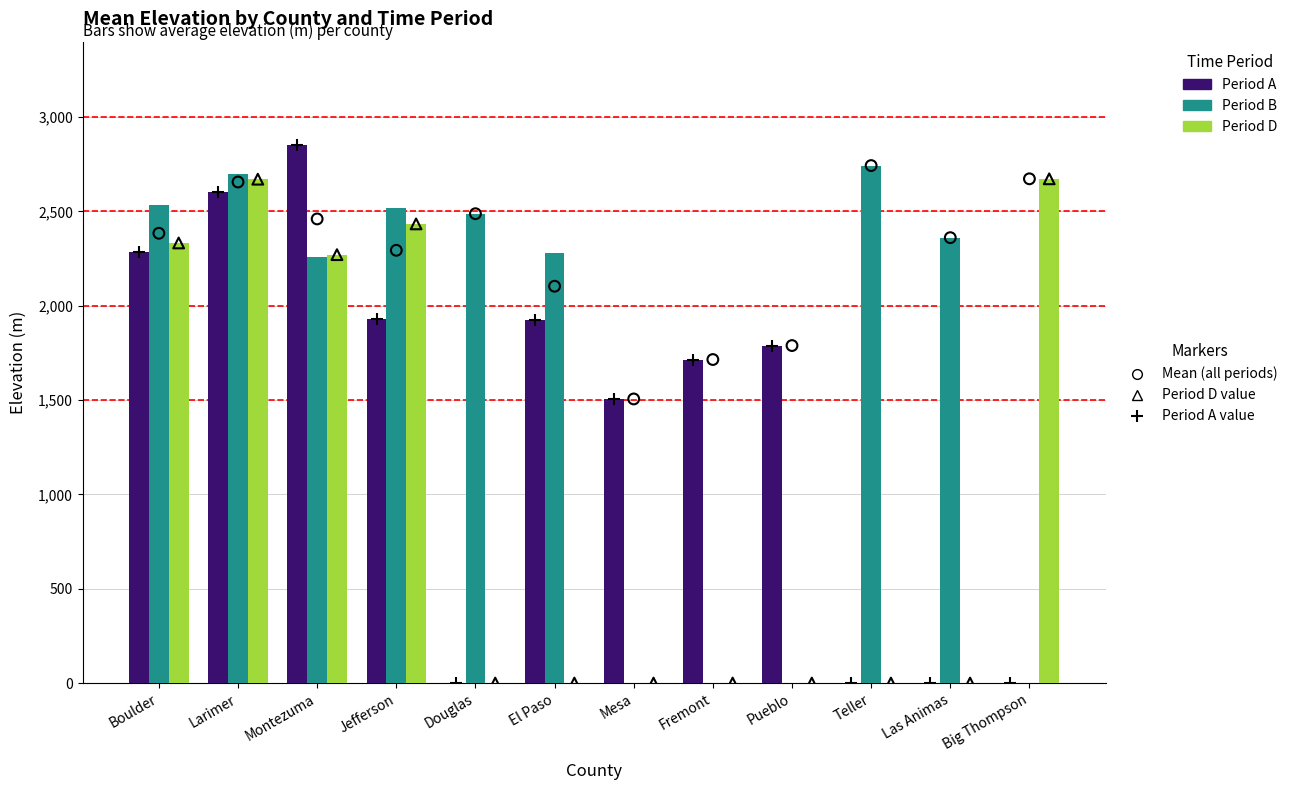

Which series contains the lowest Y value?

Period A